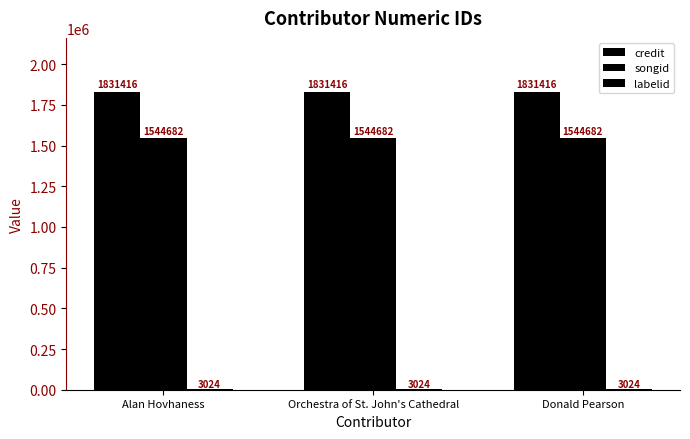

Which series has the largest range (max minus min)?

credit